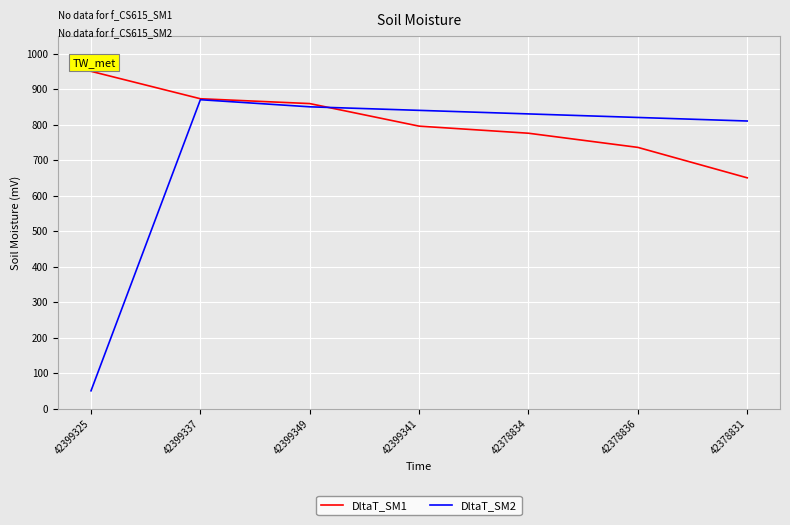

Which series has the largest total across all categories?

DltaT_SM1